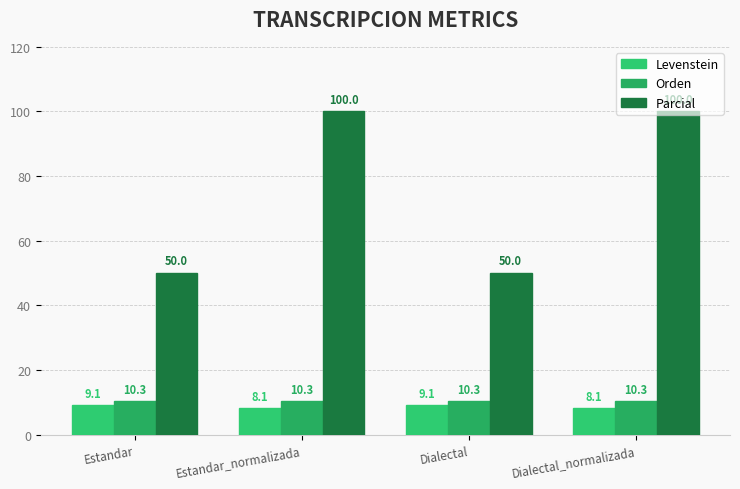

Is the value of Parcial at Estandar greater than the value of Orden at Dialectal?

Yes